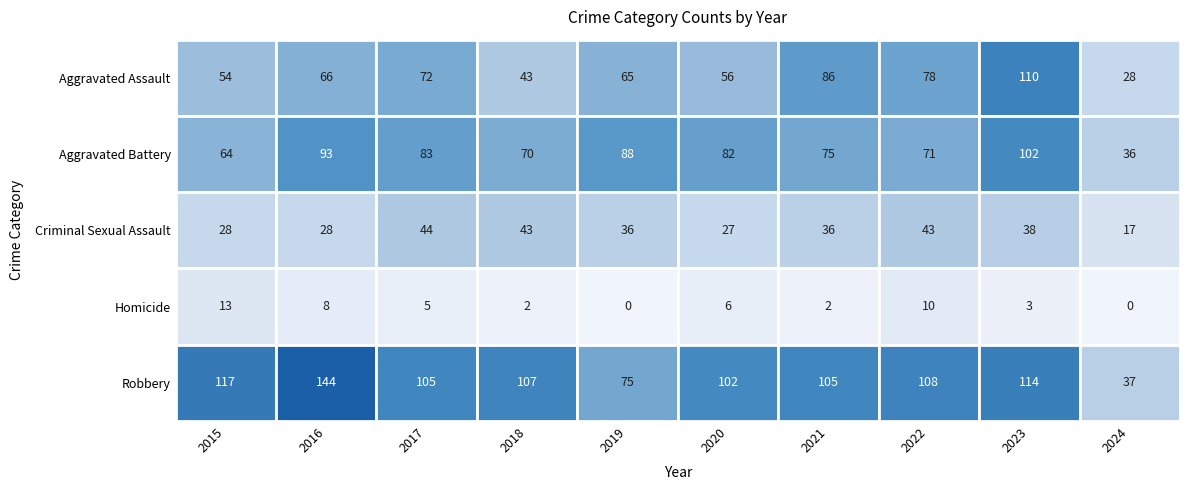

What is the total value across all series at 2015?

276